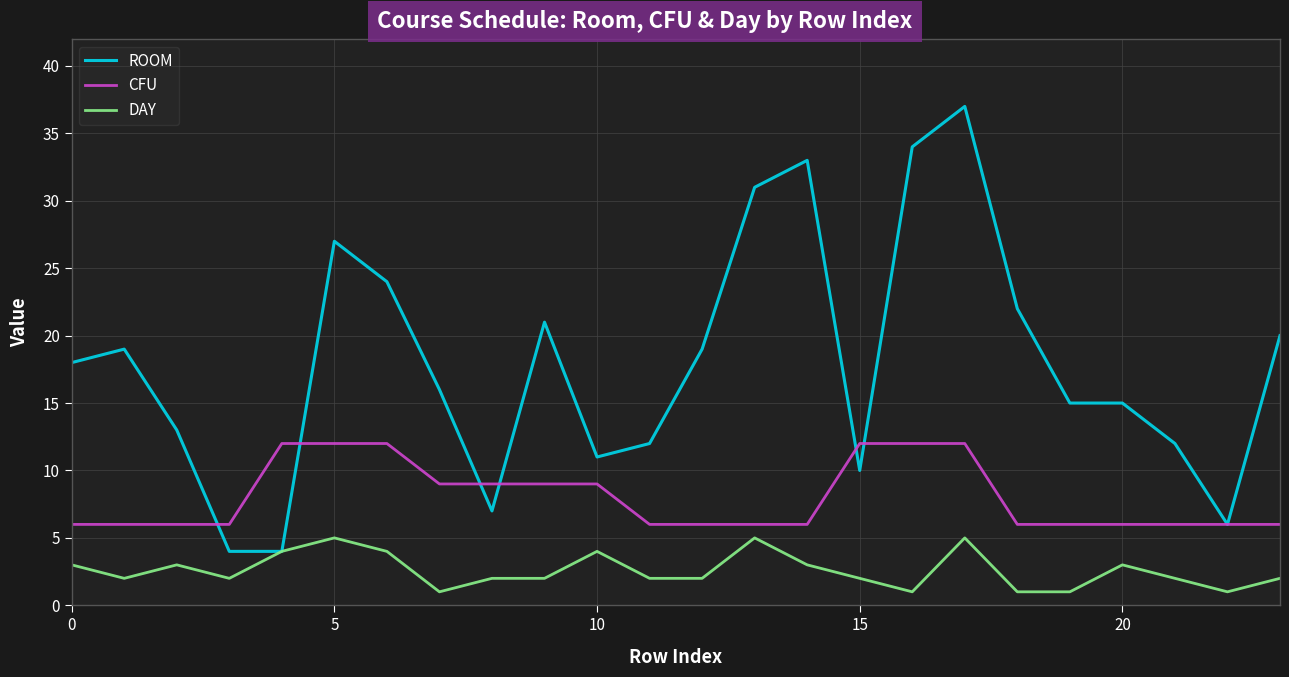

Rank the series by their average value, from highest to lowest.

ROOM, CFU, DAY